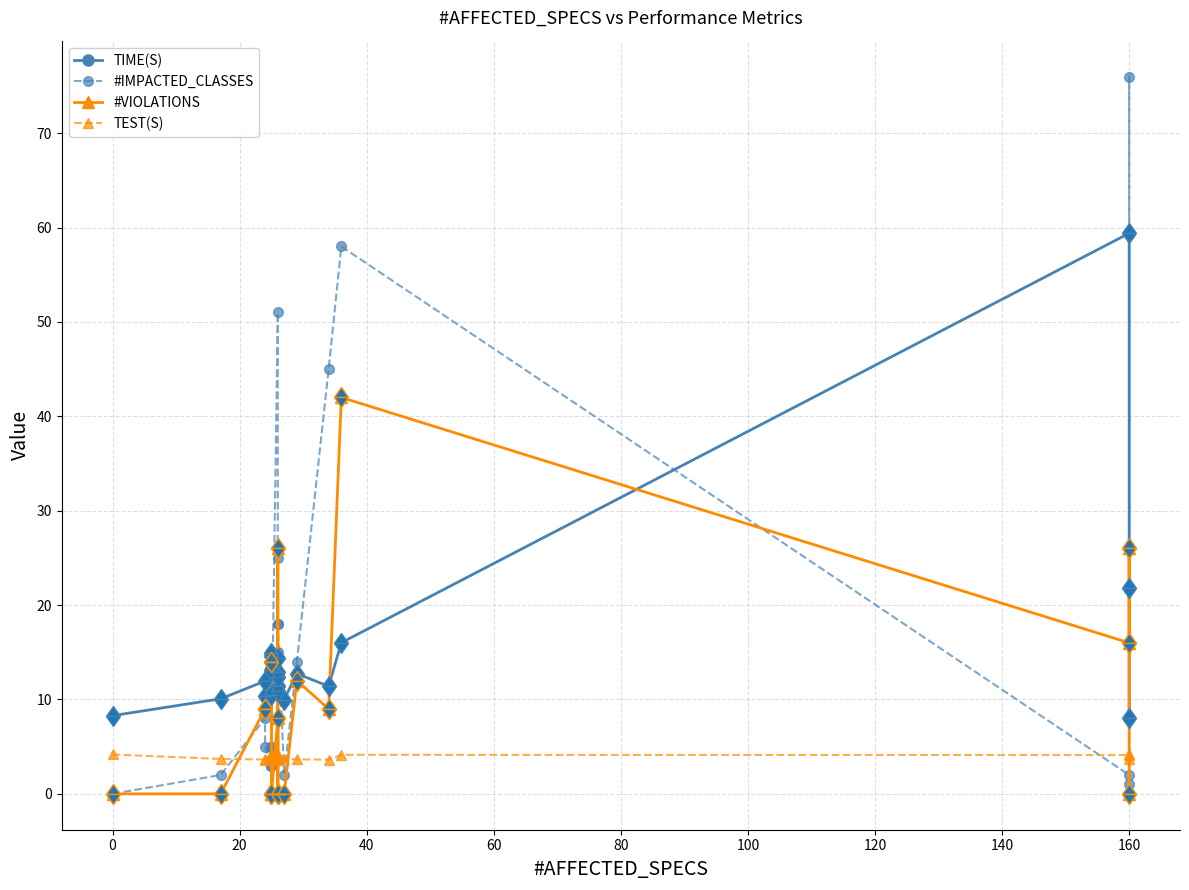

True or false: #IMPACTED_CLASSES and #VIOLATIONS intersect in this chart.

True